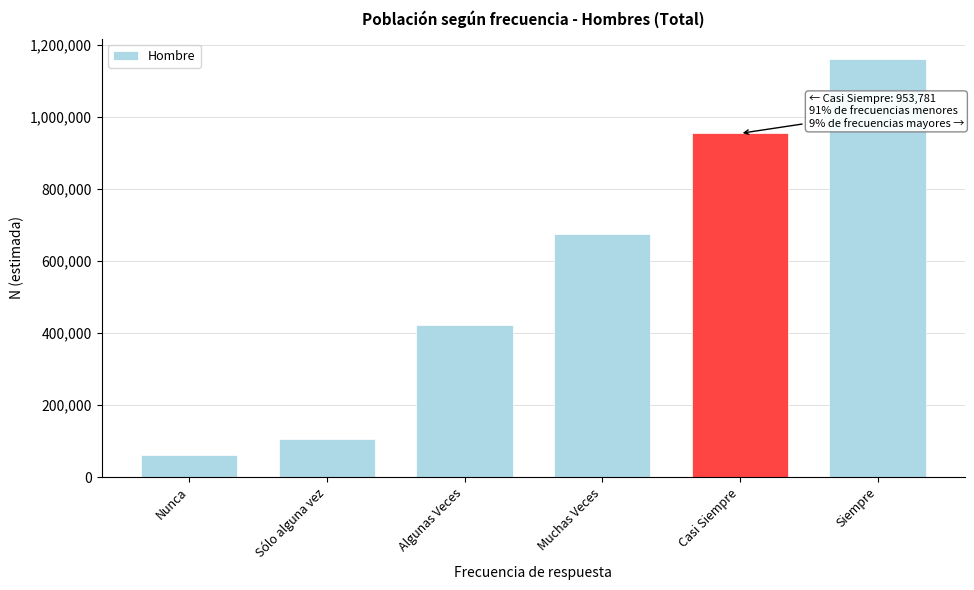

Reading right to left, list all the values displayed in this chart.

Siempre=1159020	Casi Siempre=953781	Muchas Veces=674106	Algunas Veces=420908	Sólo alguna vez=105226	Nunca=60467